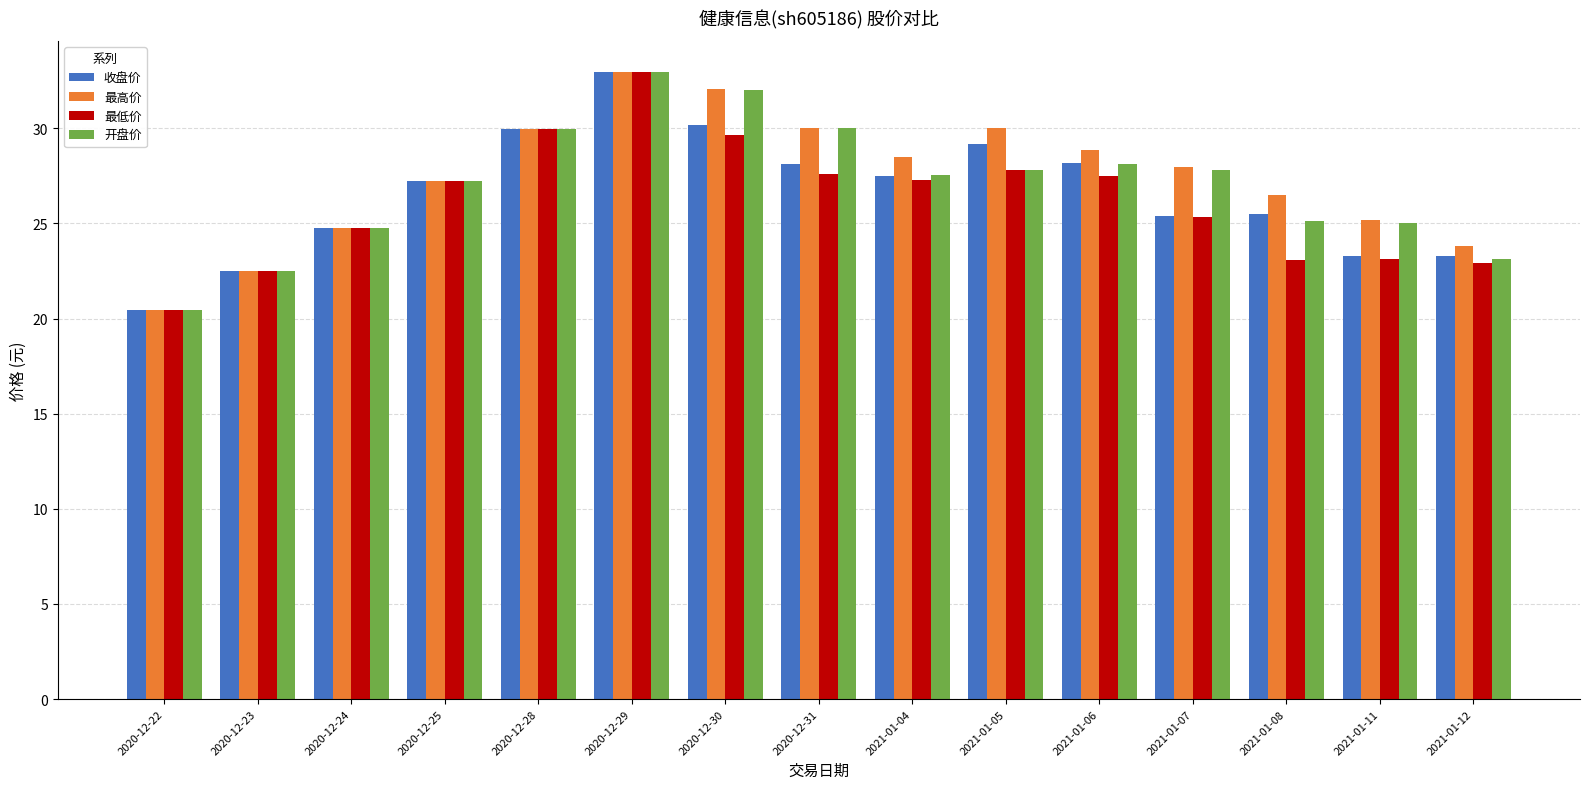

Are the bars horizontal?

No